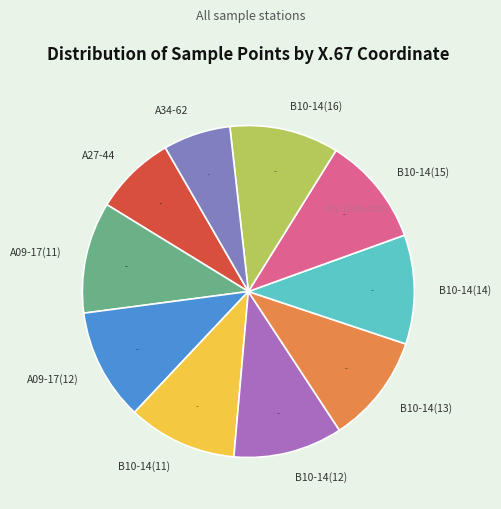

What percentage is the B10-14(15) slice, to the nearest percent?

11%